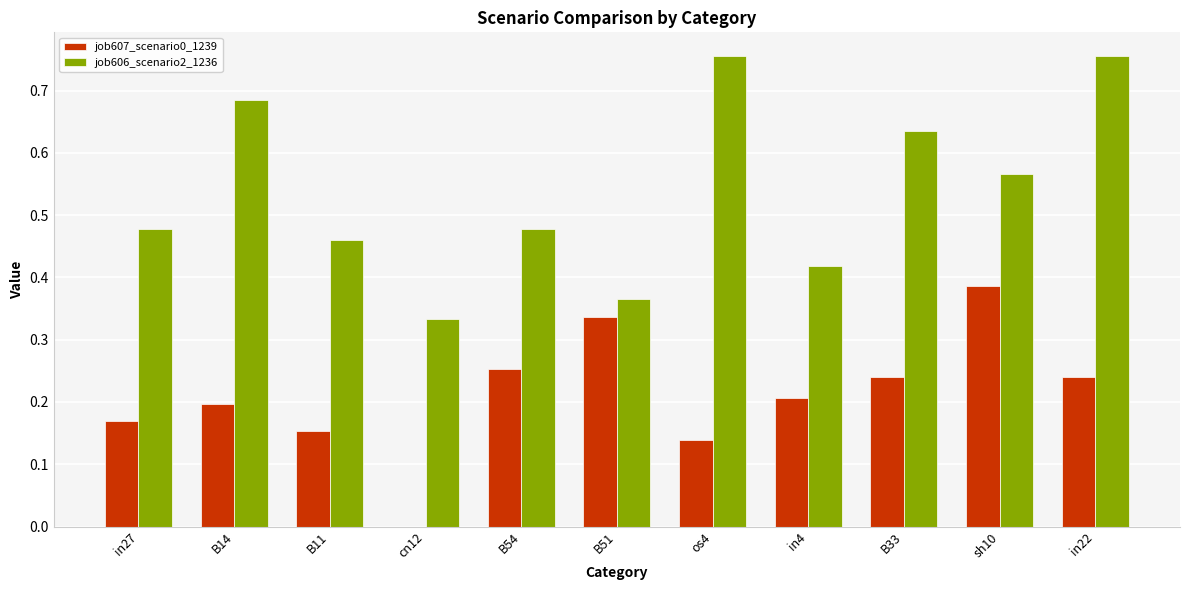

Between B51 and in4, which series saw the biggest shift?

job607_scenario0_1239